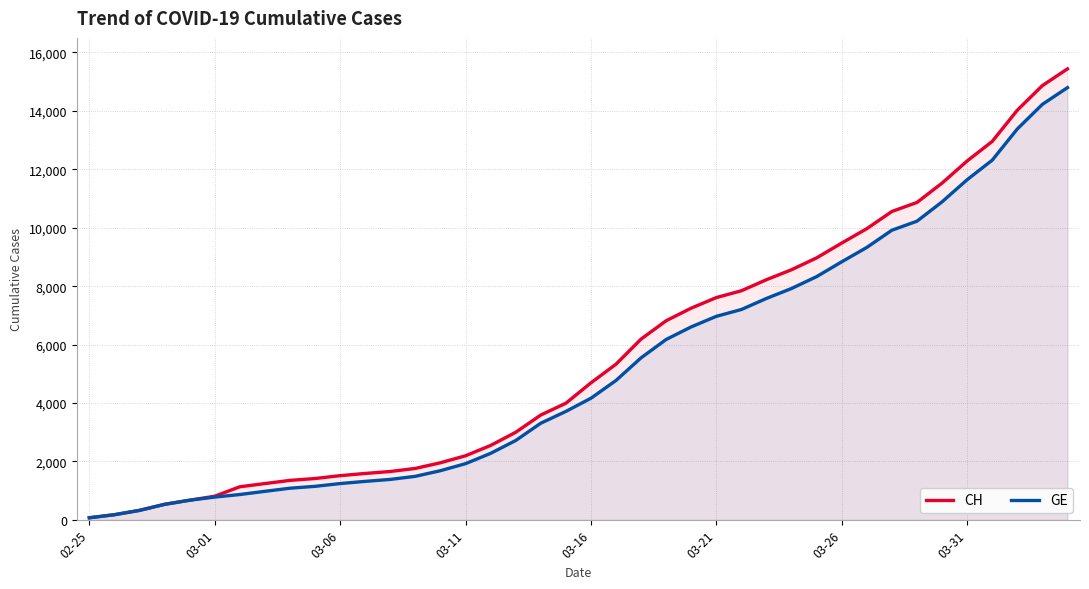

True or false: CH has a value of 2884 at 12.

False